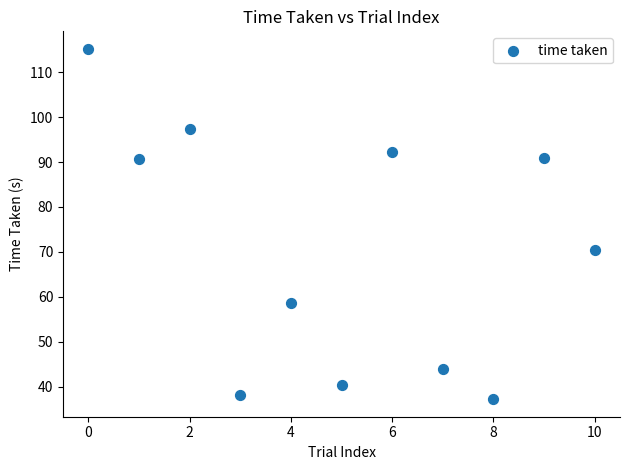

What Y value in the scatter plot is closest to 76?

70.5